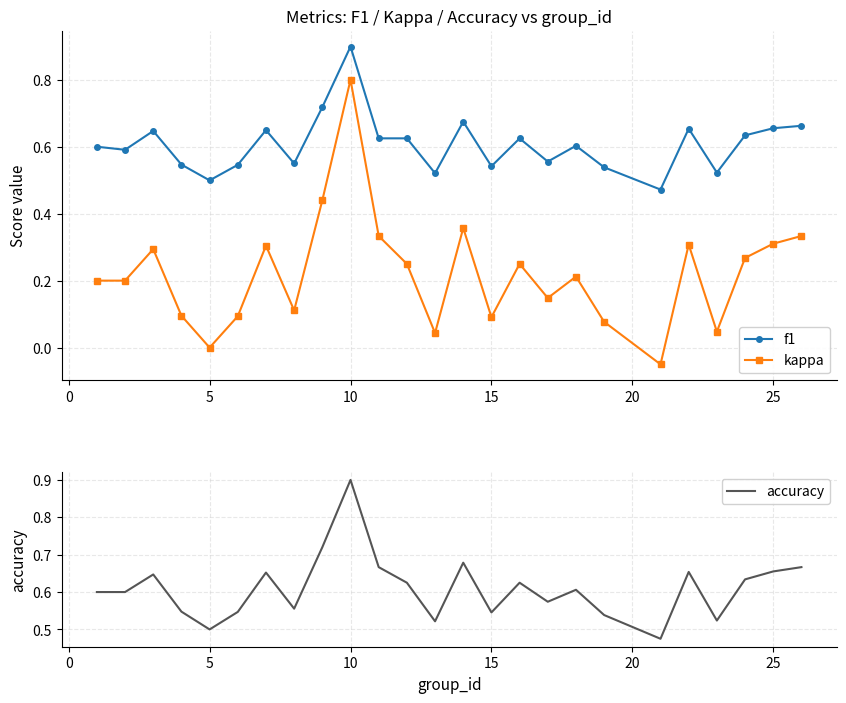

What are all the series names shown in the legend?

f1, kappa, accuracy